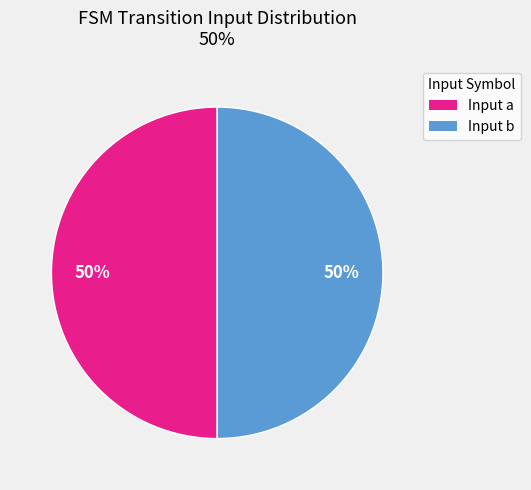

To the nearest percent, what is the average slice percentage?

50%